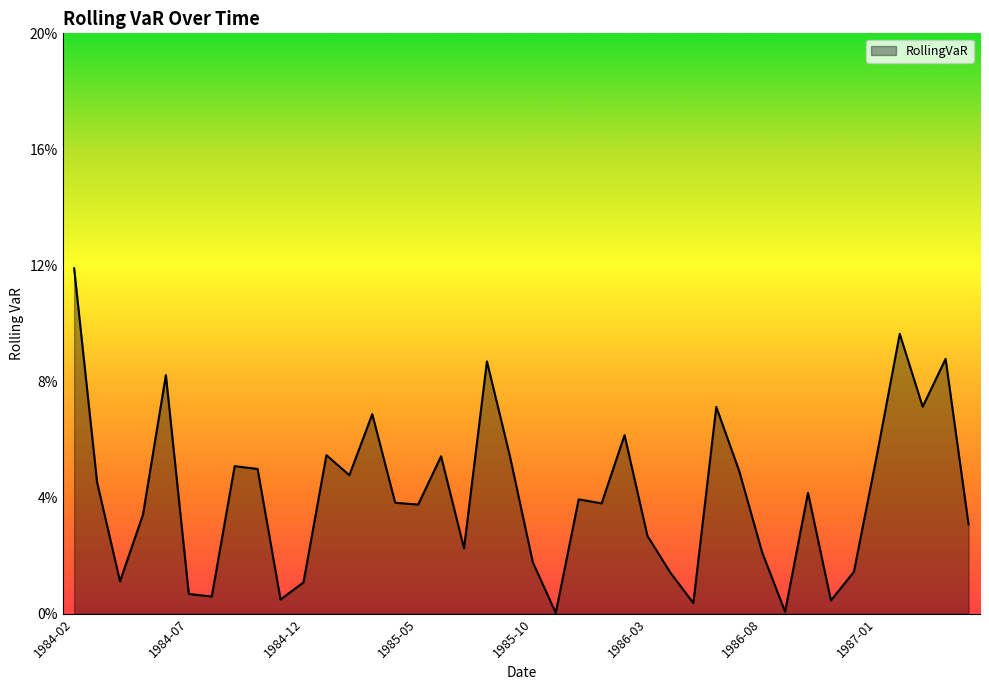

Is this an area chart (filled region under the line)?

Yes